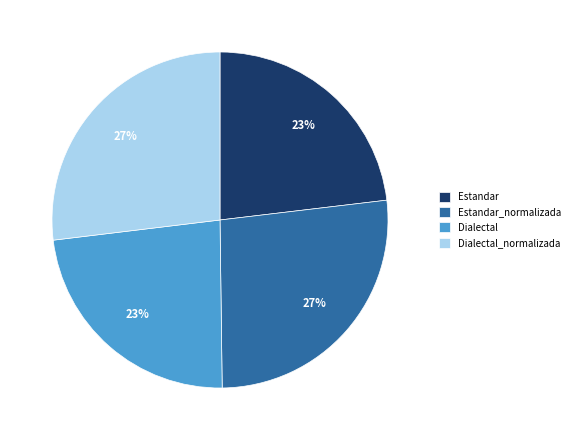

Count the number of slices in the pie.

4